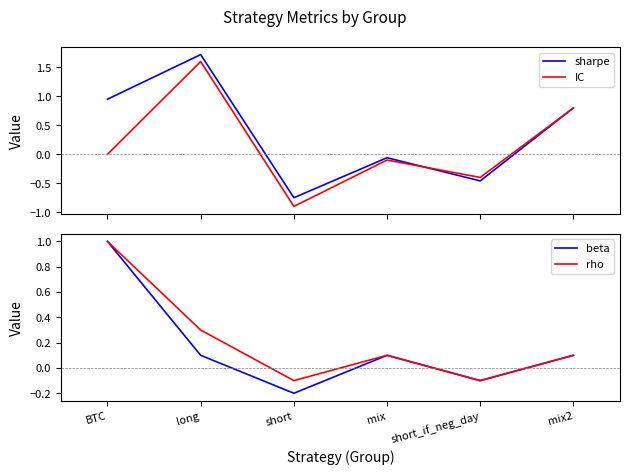

At how many categories does at least one series exceed 0?

4